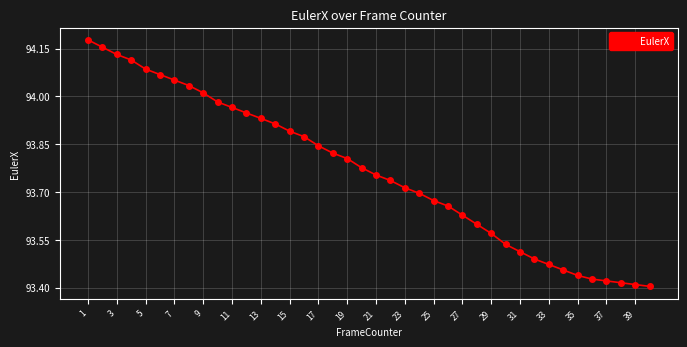

True or false: the data has more than 2 interior local peaks.

False